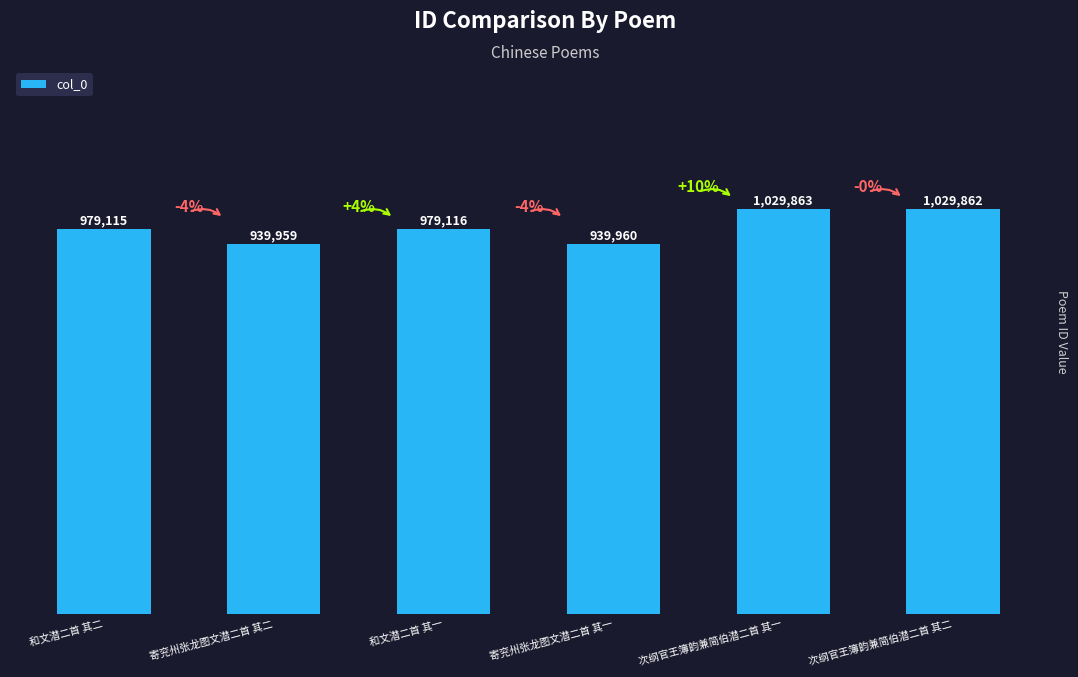

Are the bars horizontal?

No